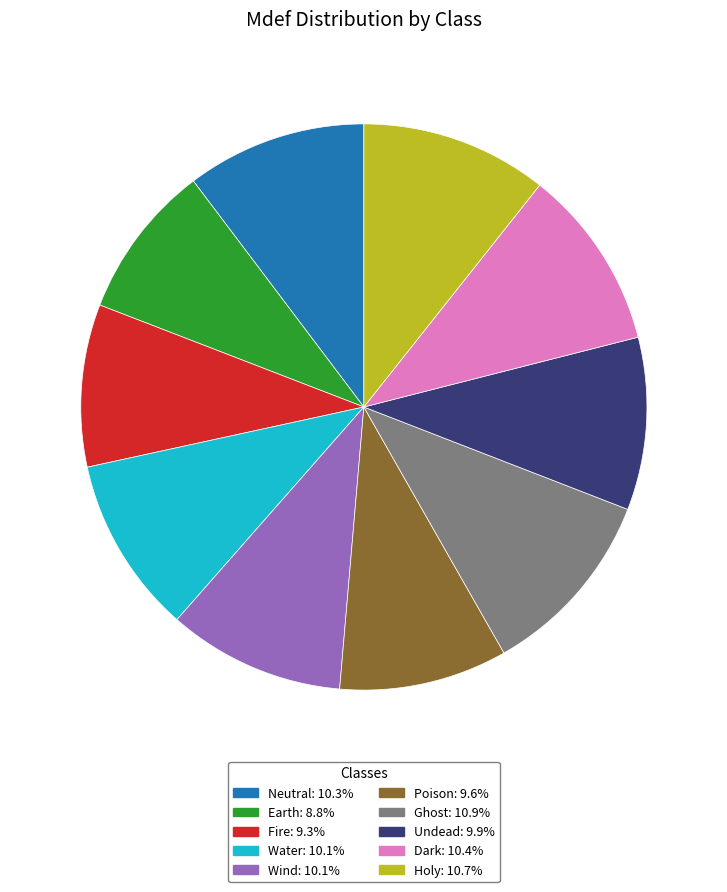

Is there a majority slice in this chart?

No